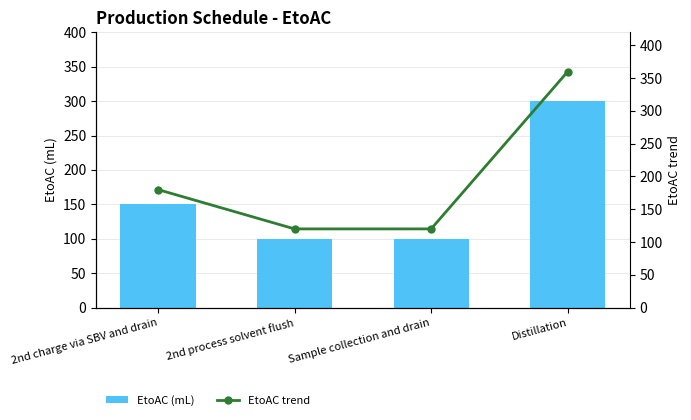

Which category has the highest value in the EtoAC trend series?

Distillation